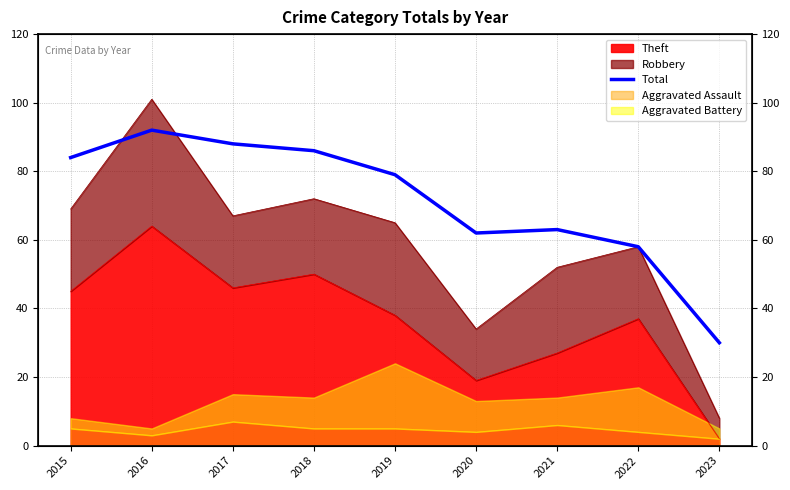

What is the sum of the values at 2020 and 2018?

148